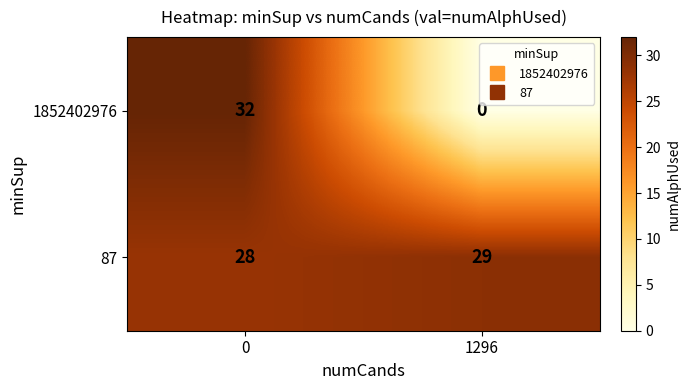

List the series in order of their peak value, lowest first.

87, 1852402976